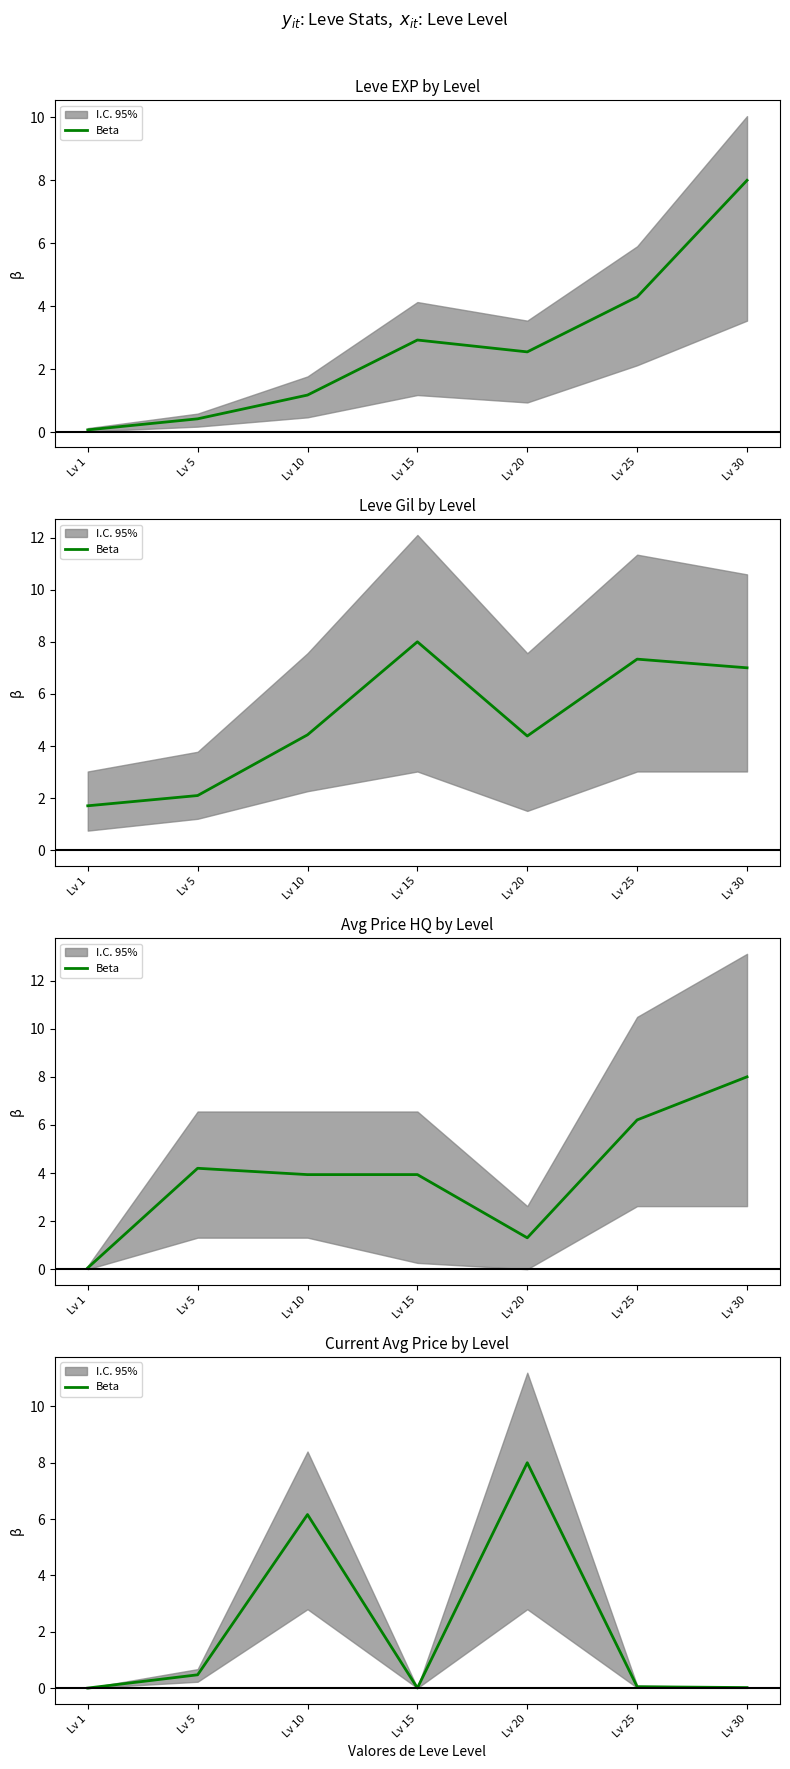

What is the change in value from Lv 5 to Lv 10?

+5.7